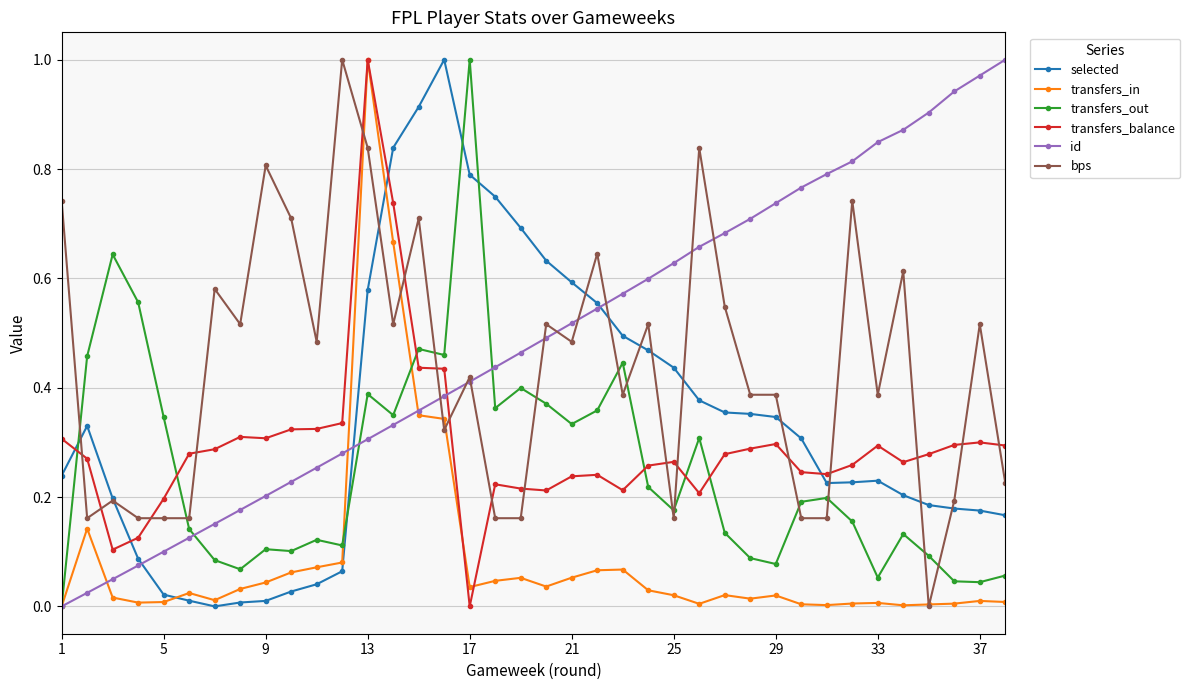

After their last crossing, which series has the higher values: selected or transfers_in?

selected